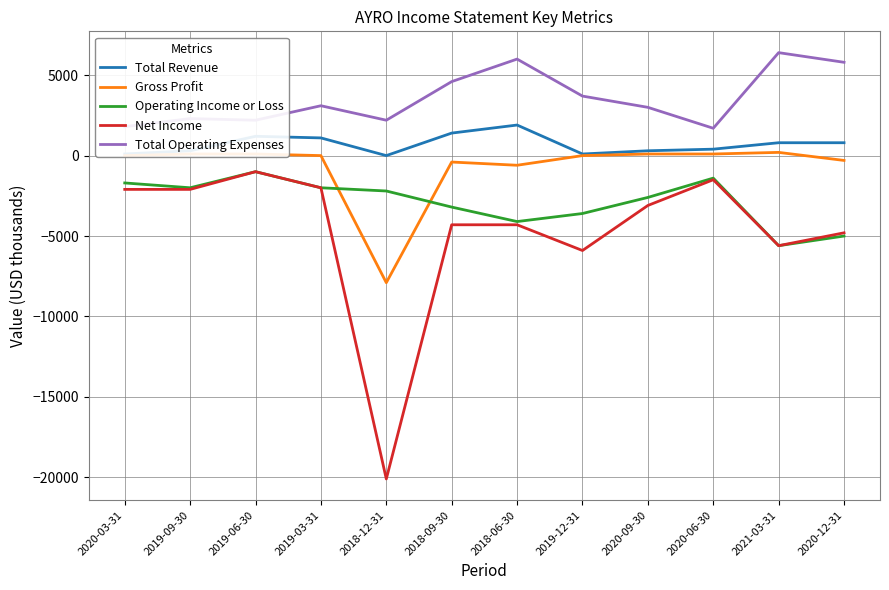

How many values in the Operating Income or Loss series are below -2200?

6